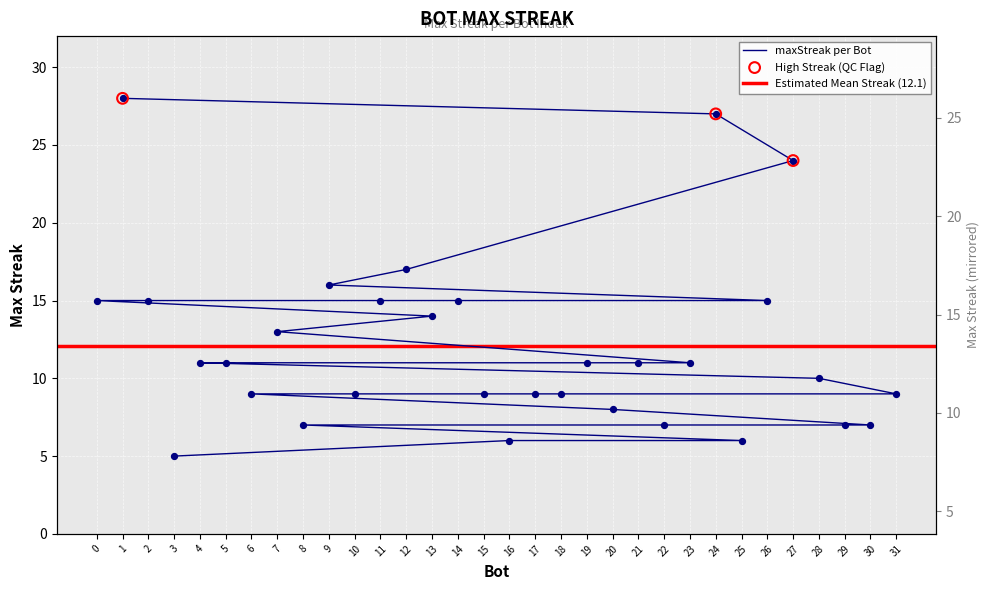

What is the change in value from 27 to 30?

-17